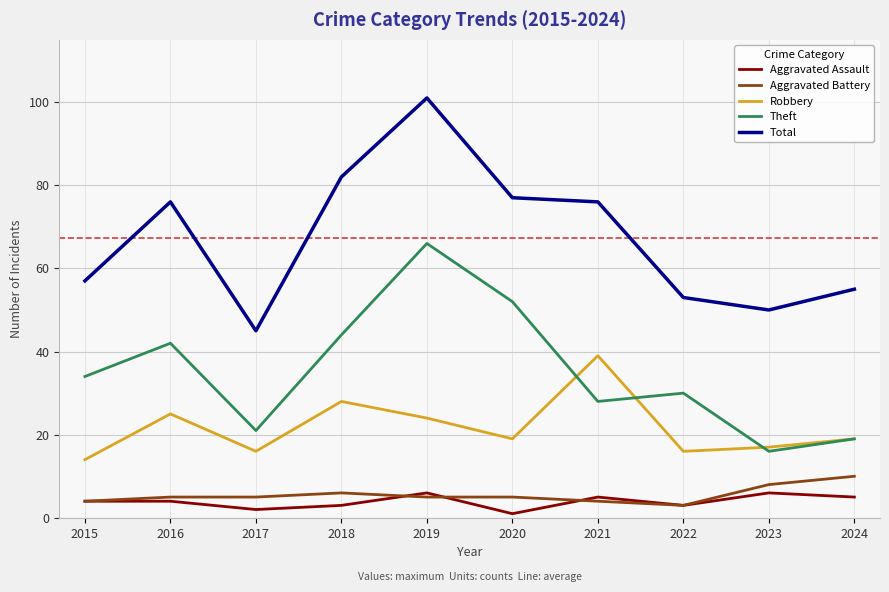

At which category does Aggravated Assault reach its first local valley?

2017